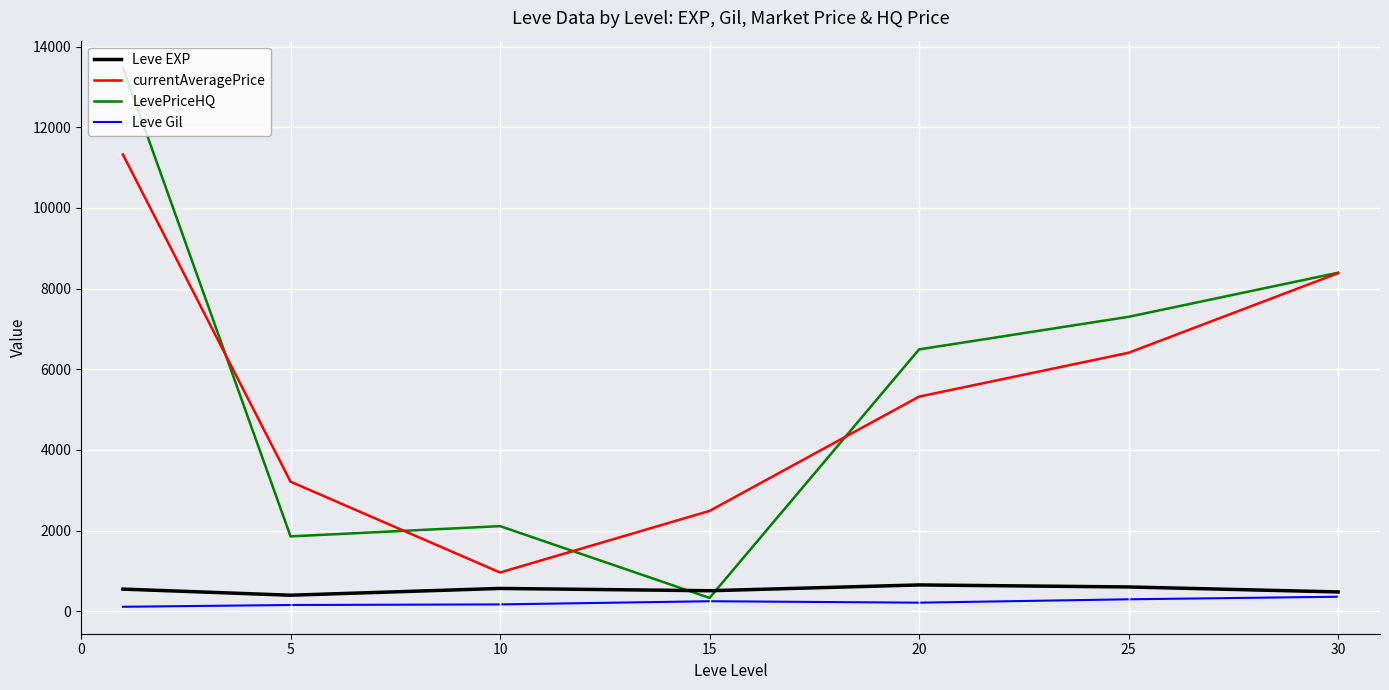

Does the chart display data point markers on the line(s)?

No